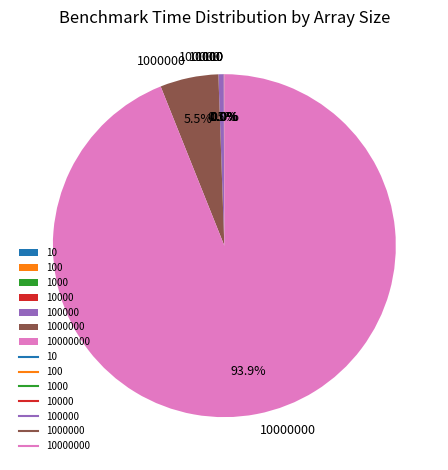

Does any single category account for the majority?

Yes